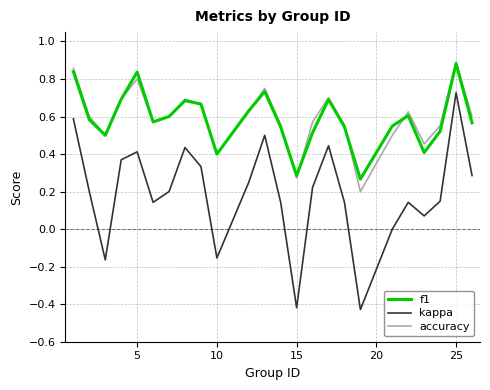

True or false: kappa and accuracy cross at least once.

False